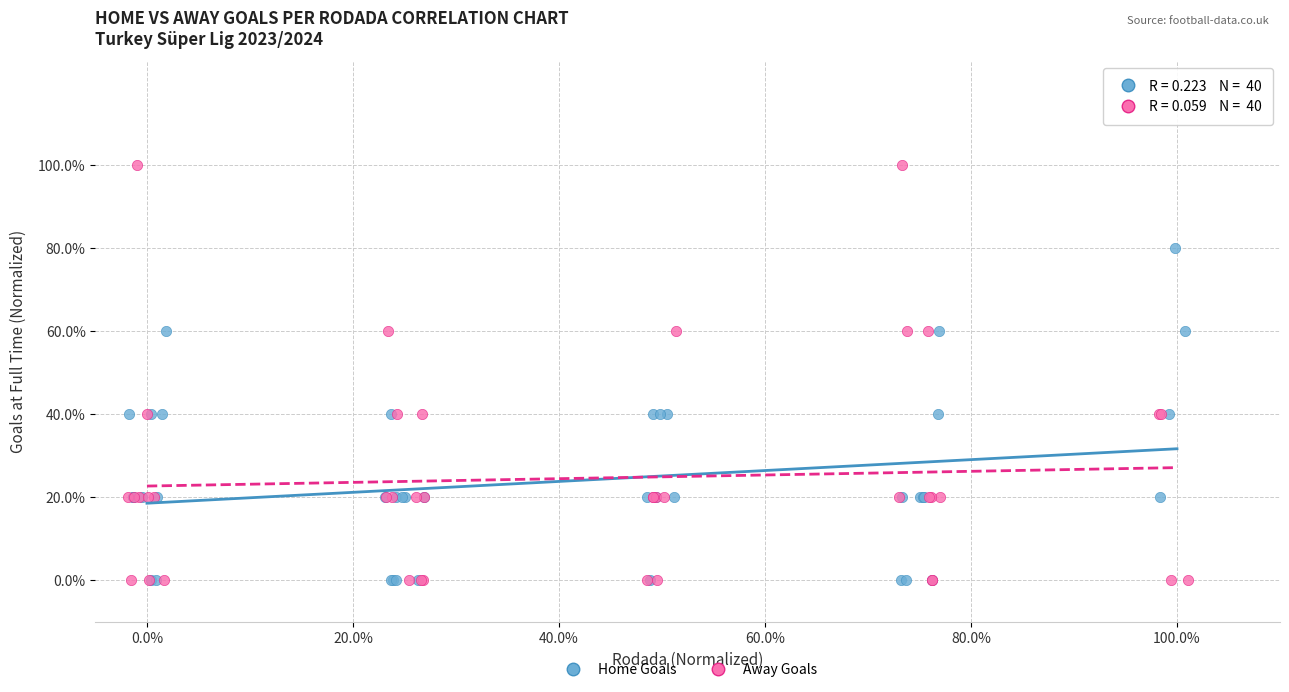

What are all the series names shown in the legend?

Home Goals, Away Goals